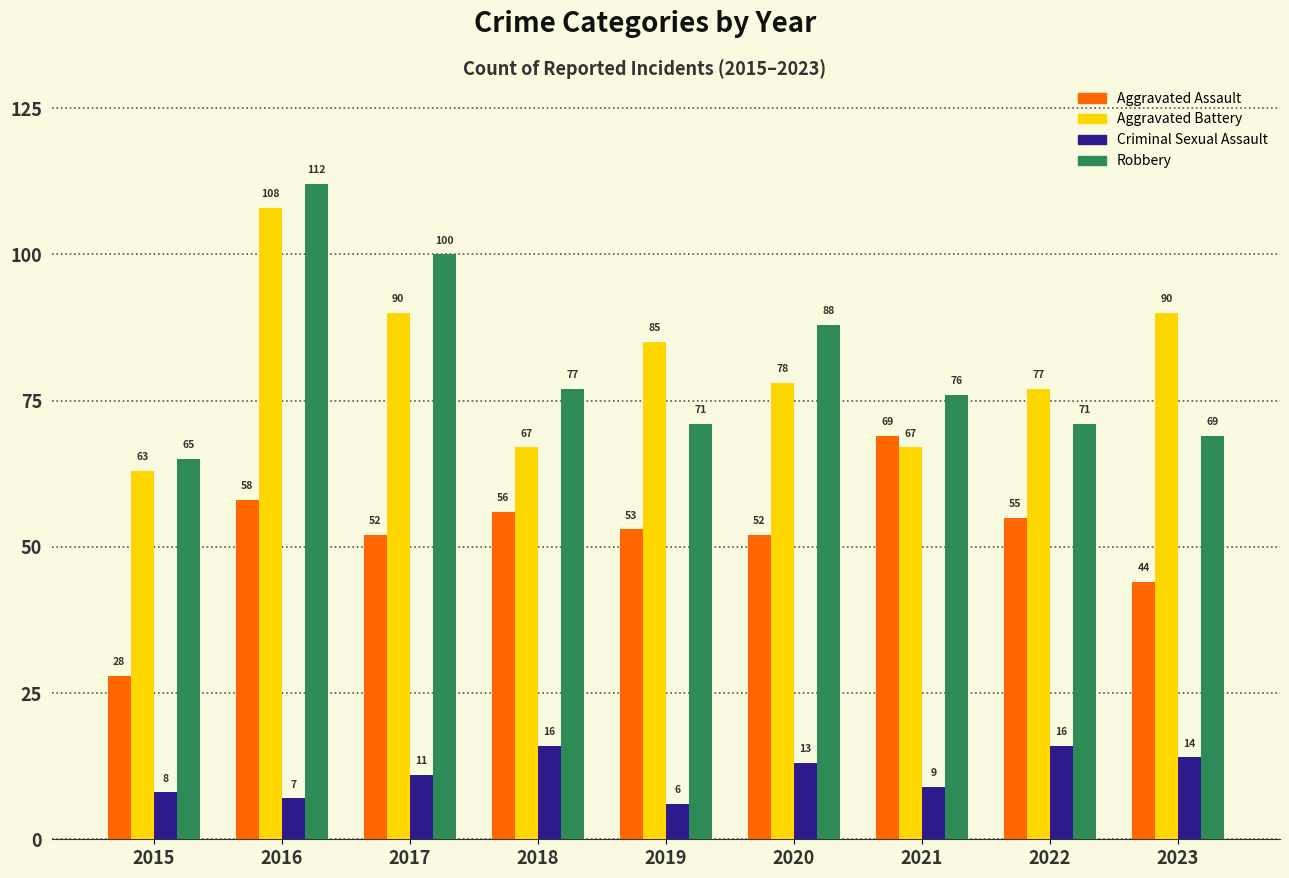

At which label does Robbery first exceed 76?

2016